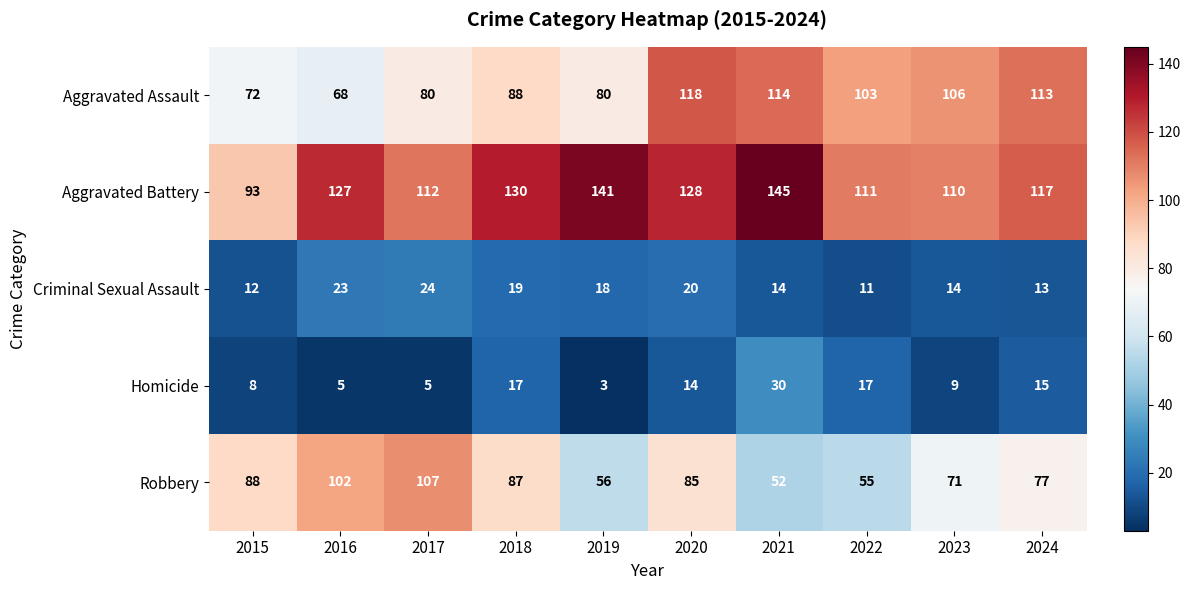

At which label does Homicide first exceed 14?

2018